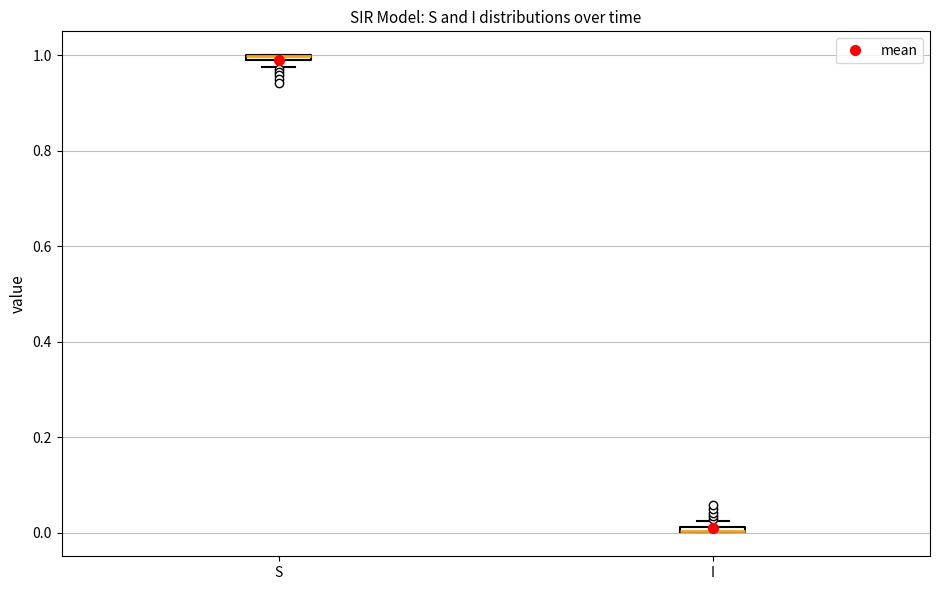

Where is the upper edge of the box for S on the y-axis? The values are not printed on the chart, so give them approximately, as read against the axis.

1.00